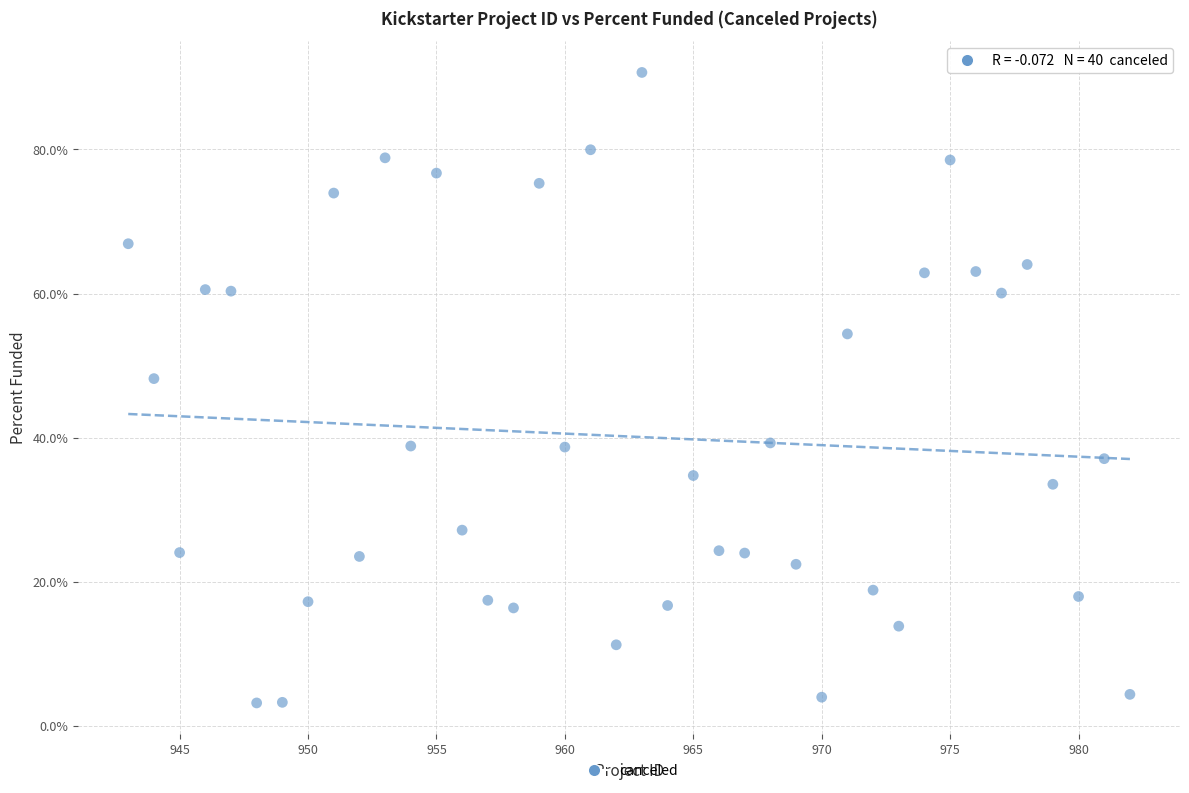

What is the range of Y values (max minus min)?

87.5